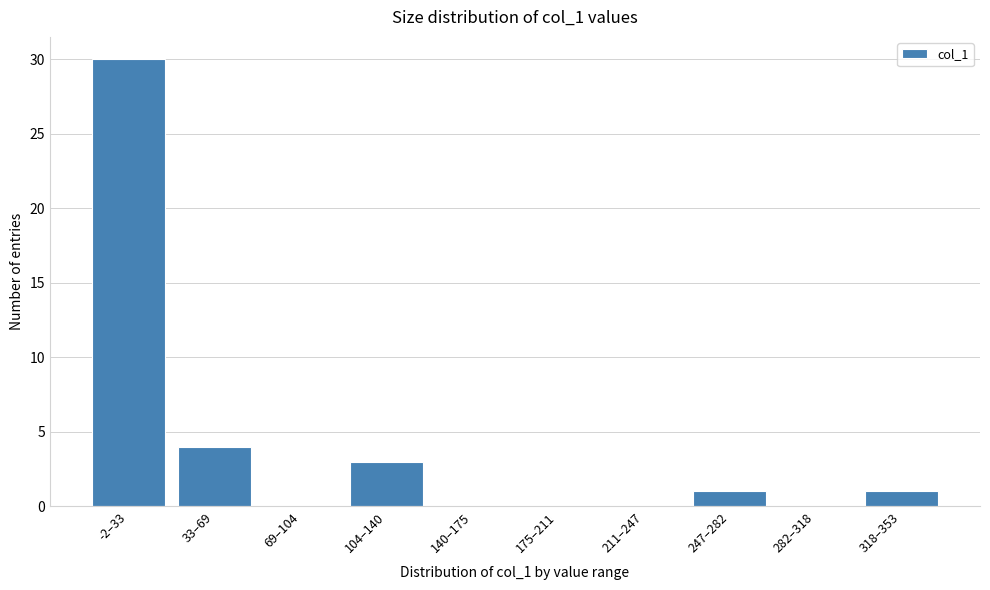

Reading right to left, list all the values displayed in this chart.

318–353=1	282–318=0	247–282=1	211–247=0	175–211=0	140–175=0	104–140=3	69–104=0	33–69=4	-2–33=30